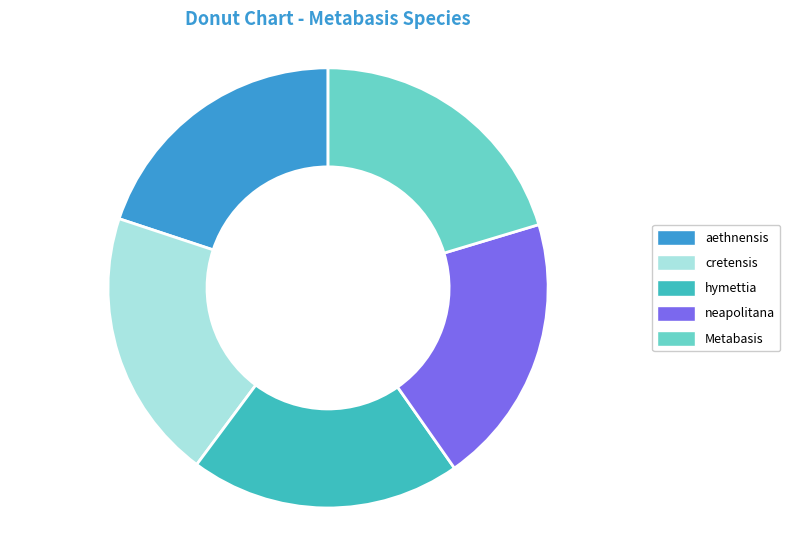

Combined, do cretensis and neapolitana account for over 50%?

No